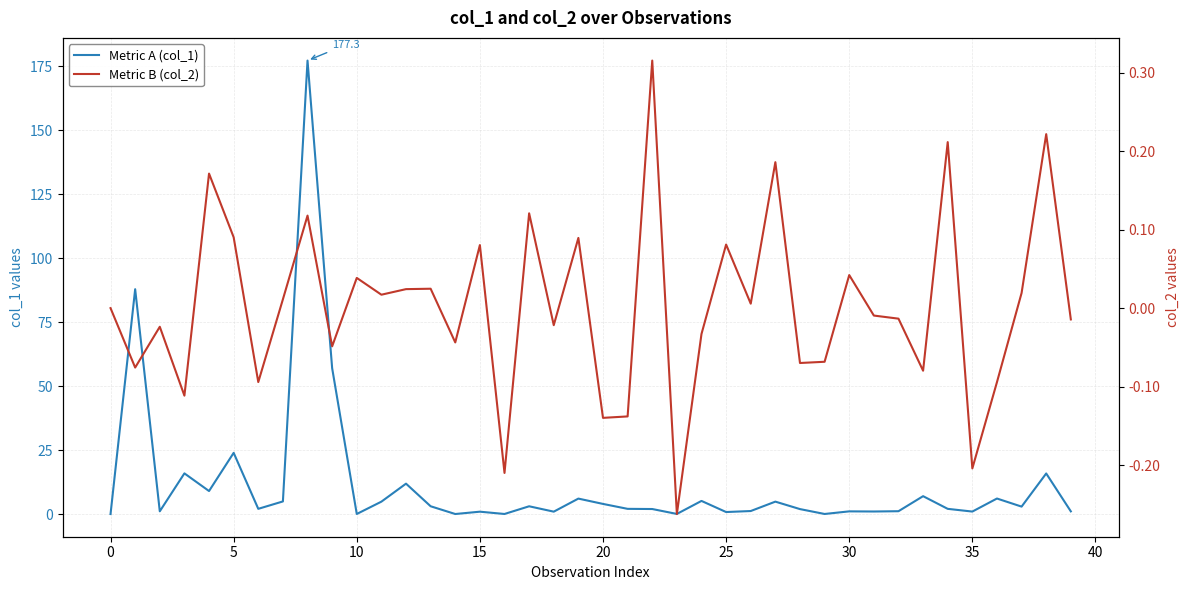

What is the total value across all series at 40?

57.0